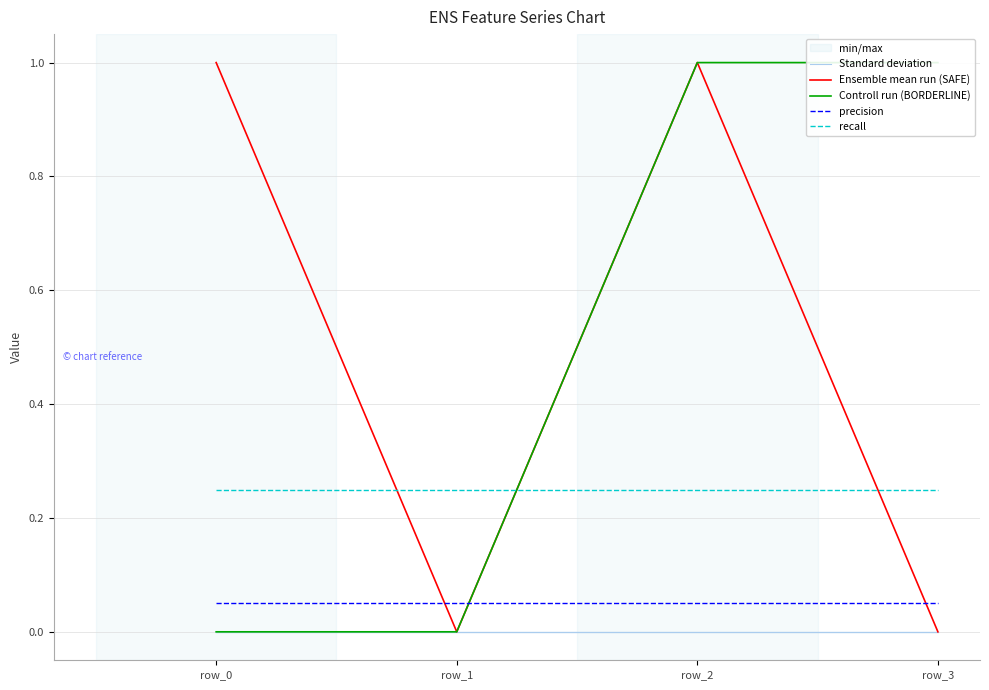

What is the sum of the recall values at row_1 and row_0?

0.5